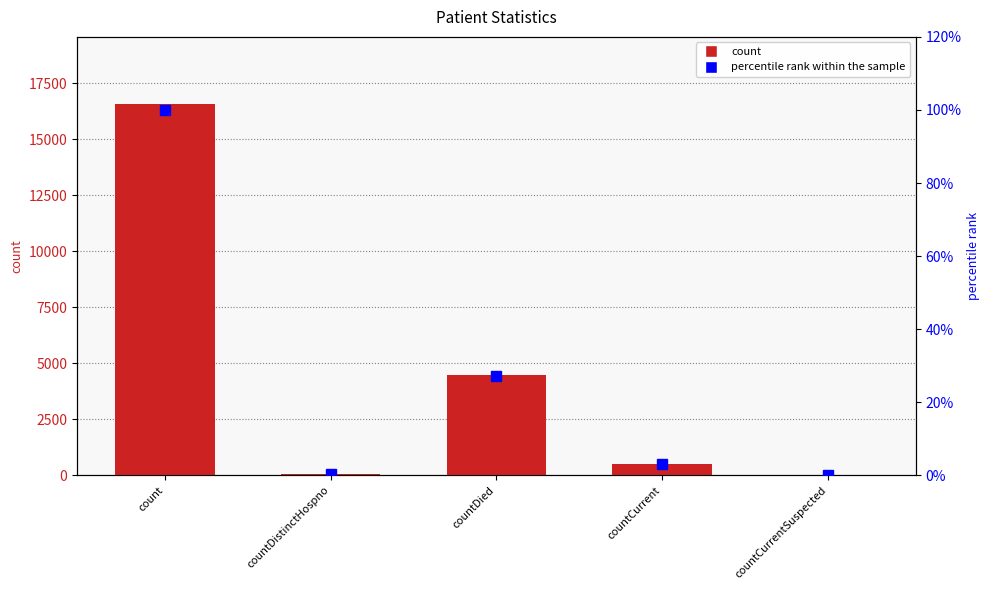

At how many categories does at least one series exceed 4609?

1